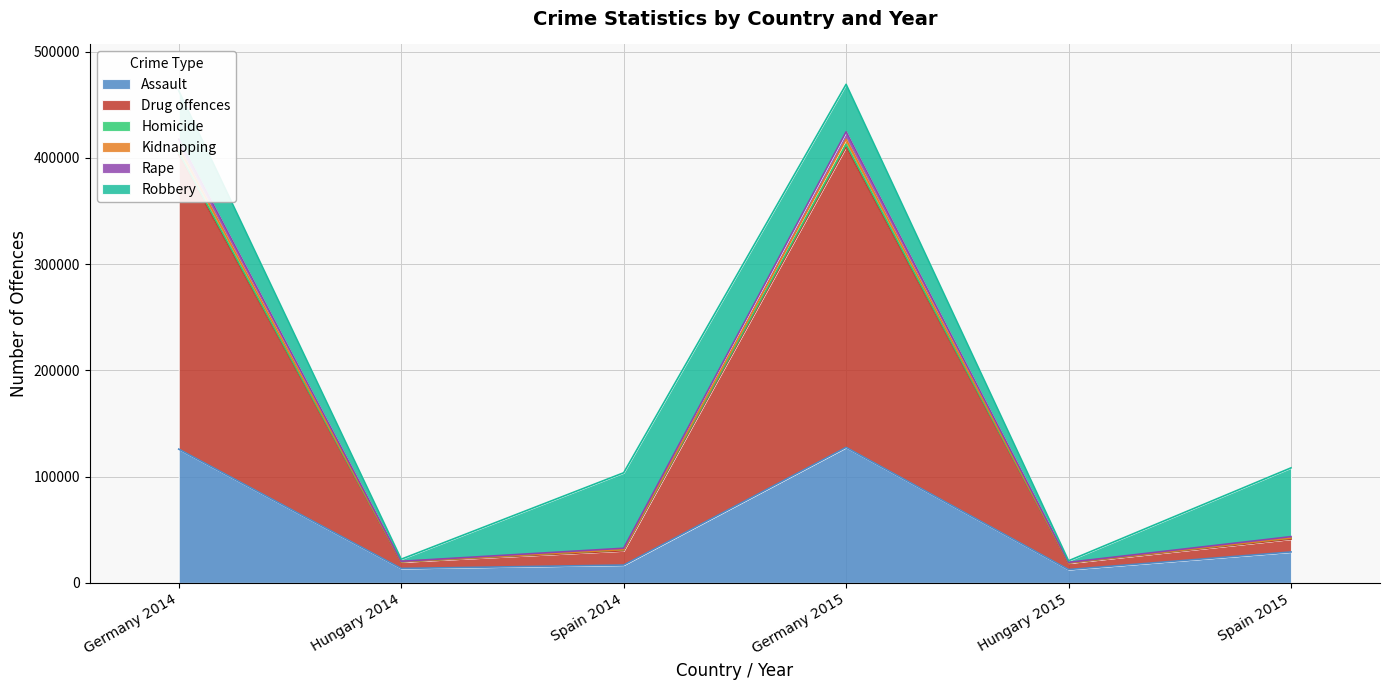

Which category has the lowest value in the Drug offences series?

Hungary 2015